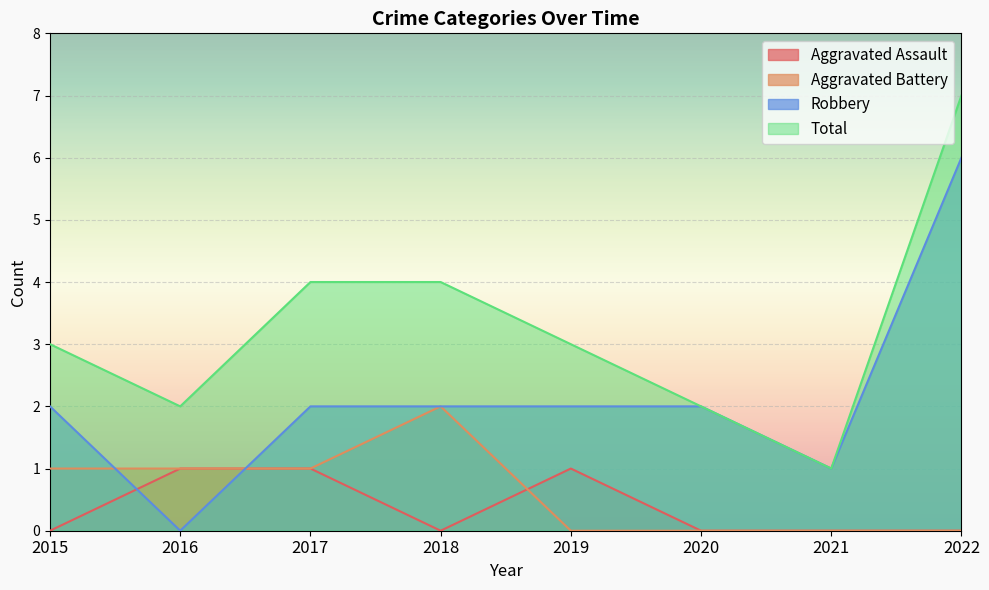

Is the value of Robbery at 2021 greater than the value of Aggravated Battery at 2018?

No